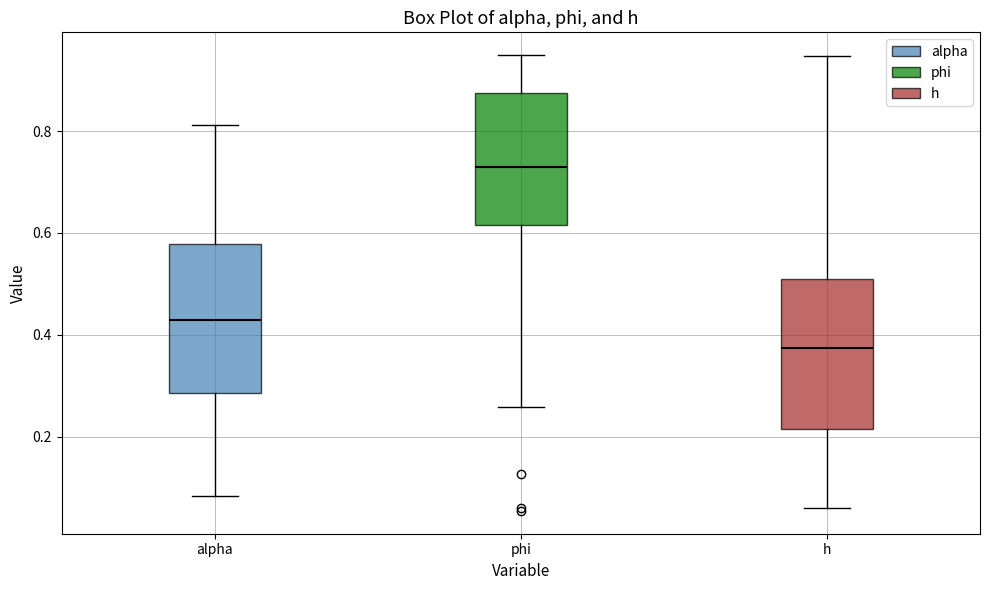

Reading left to right, transcribe this box plot: for each box, give where its median line is, the range the box spans, and where its two whiskers end, as read against the y-axis. The values are not printed on the chart, so give them approximately, as read against the axis.

alpha: median 0.42, box 0.28 to 0.58, whiskers 0.08 to 0.82
phi: median 0.72, box 0.62 to 0.88, whiskers 0.26 to 0.94
h: median 0.38, box 0.22 to 0.52, whiskers 0.06 to 0.94